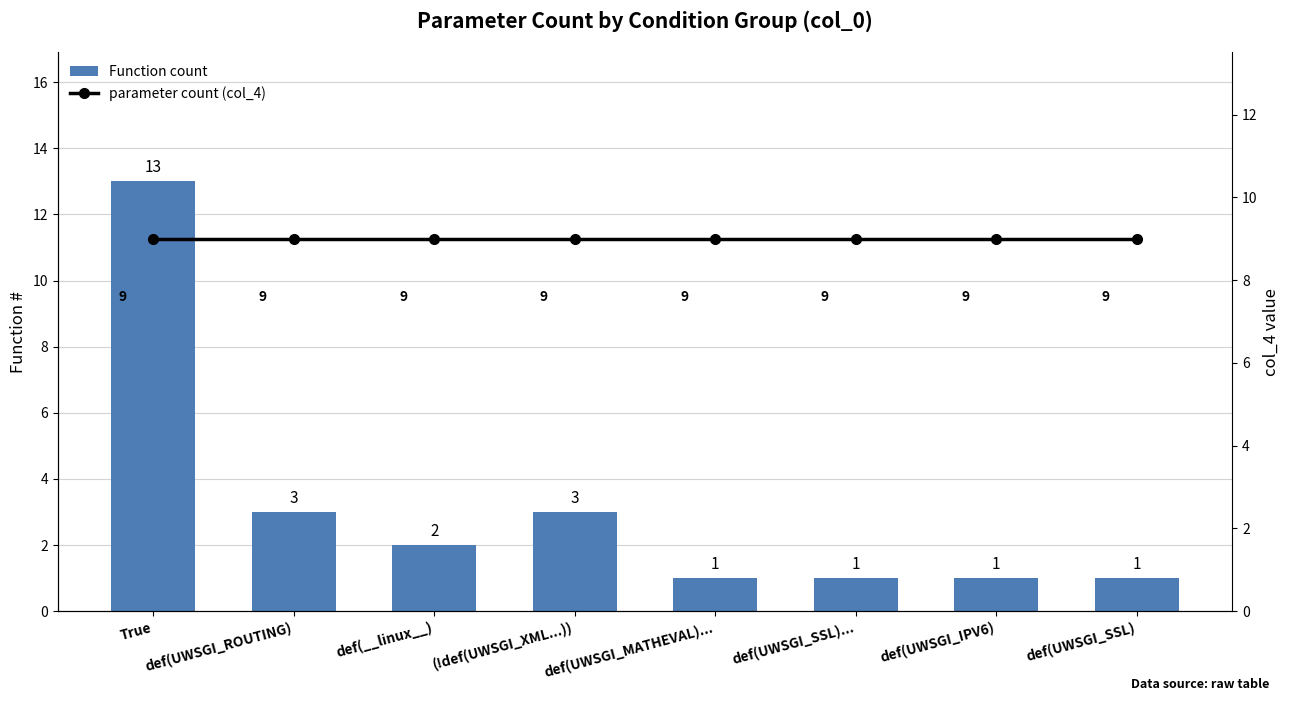

Reading left to right, extract all data points from this chart.

Function count: 13	3	2	3	1	1	1	1
parameter count (col_4): 9	9	9	9	9	9	9	9